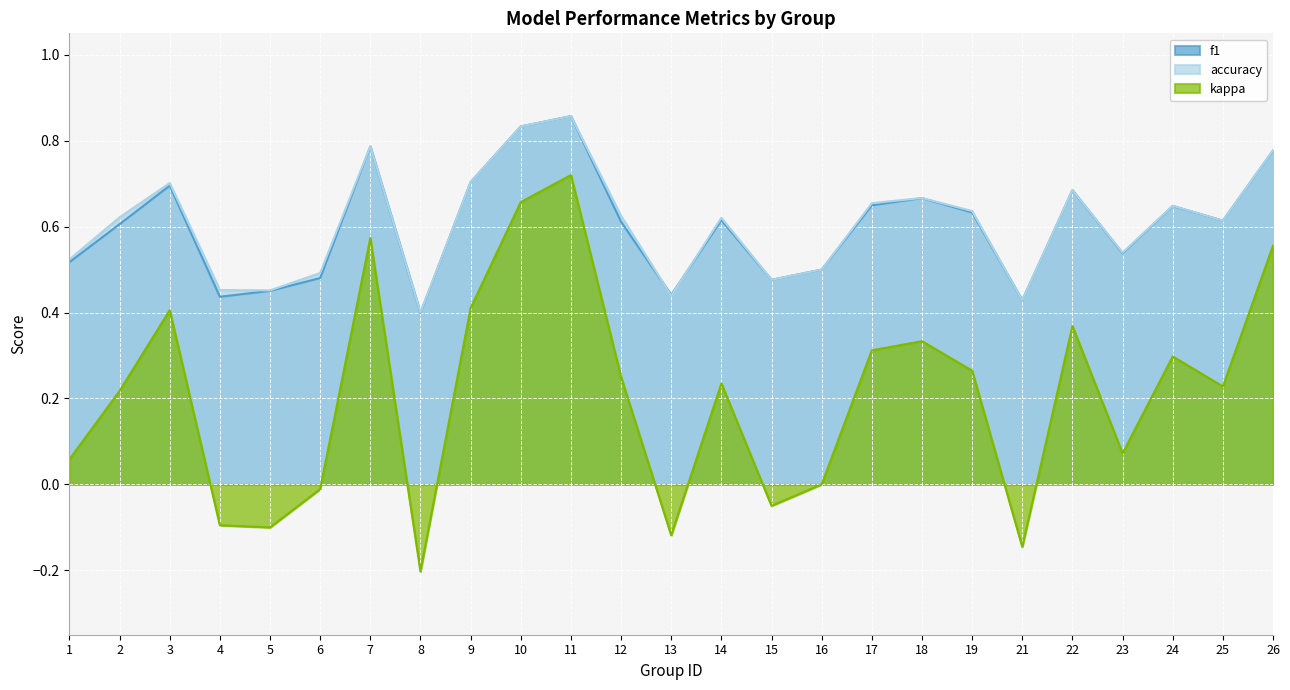

True or false: kappa has more than 0 interior local peaks.

True